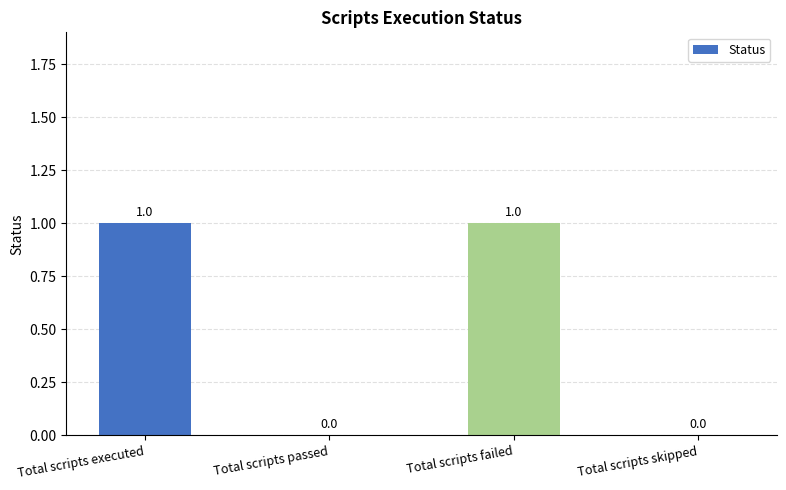

The chart shows a value of 0 at Total scripts failed. True or false?

False